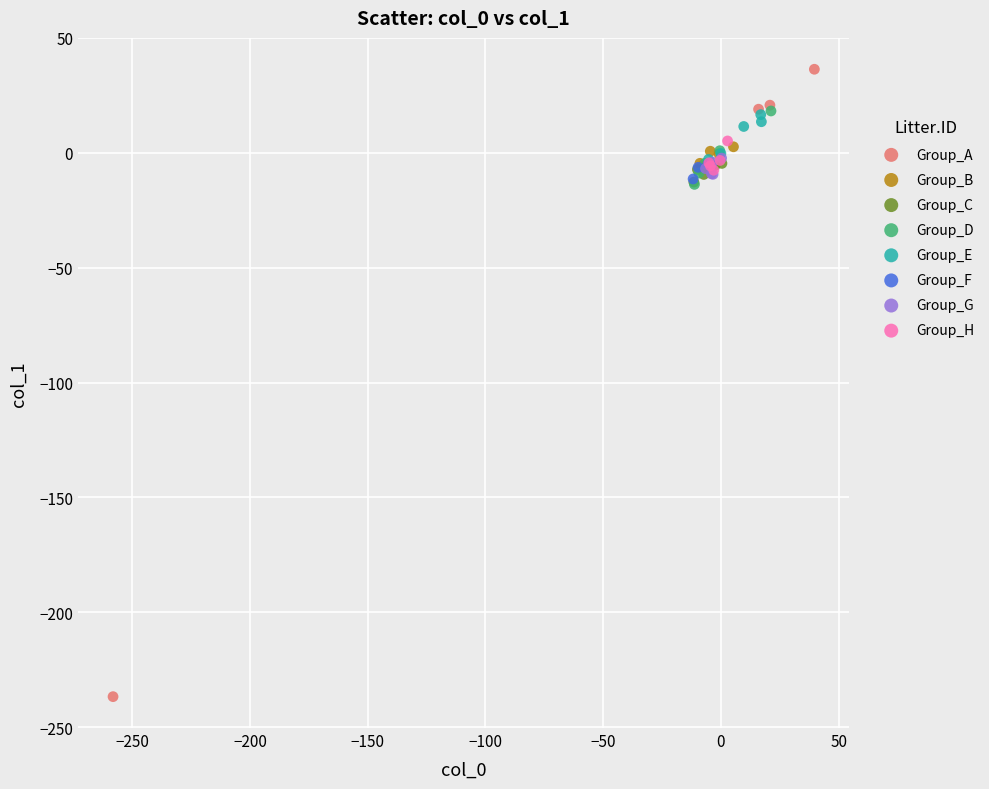

Which series has the widest spread of Y values?

Group_A